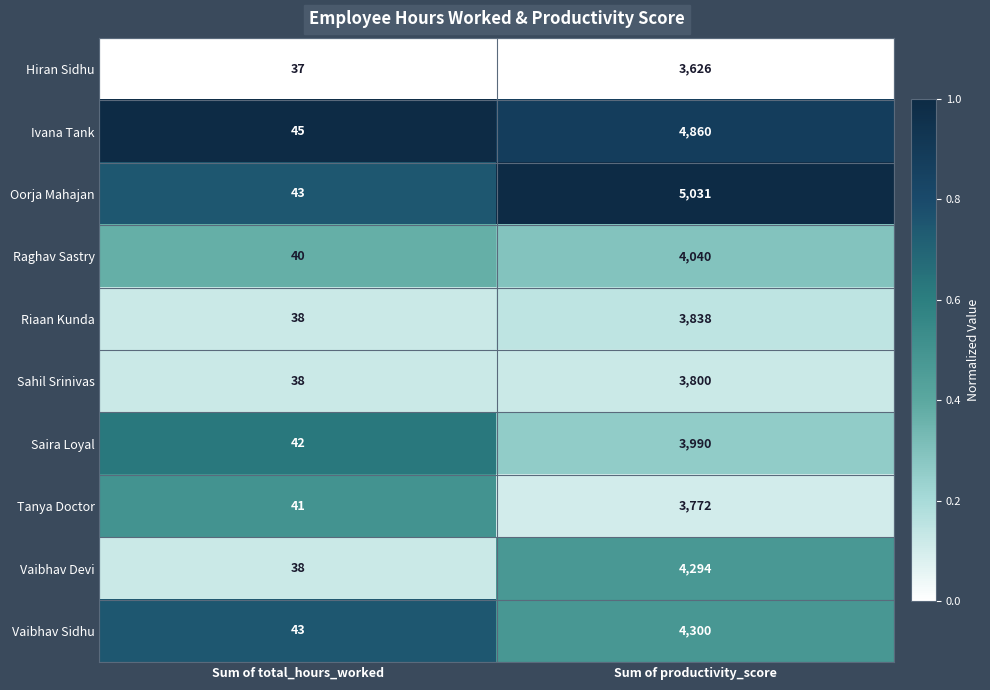

What is the average value of the Sahil Srinivas series?

1919